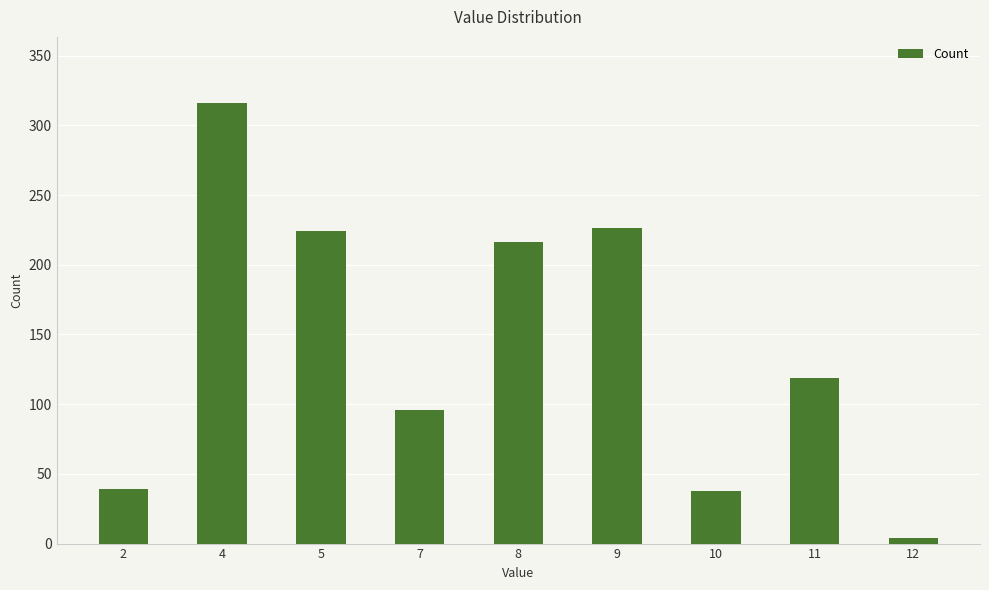

What is the value of the 6th bar from the left?

226